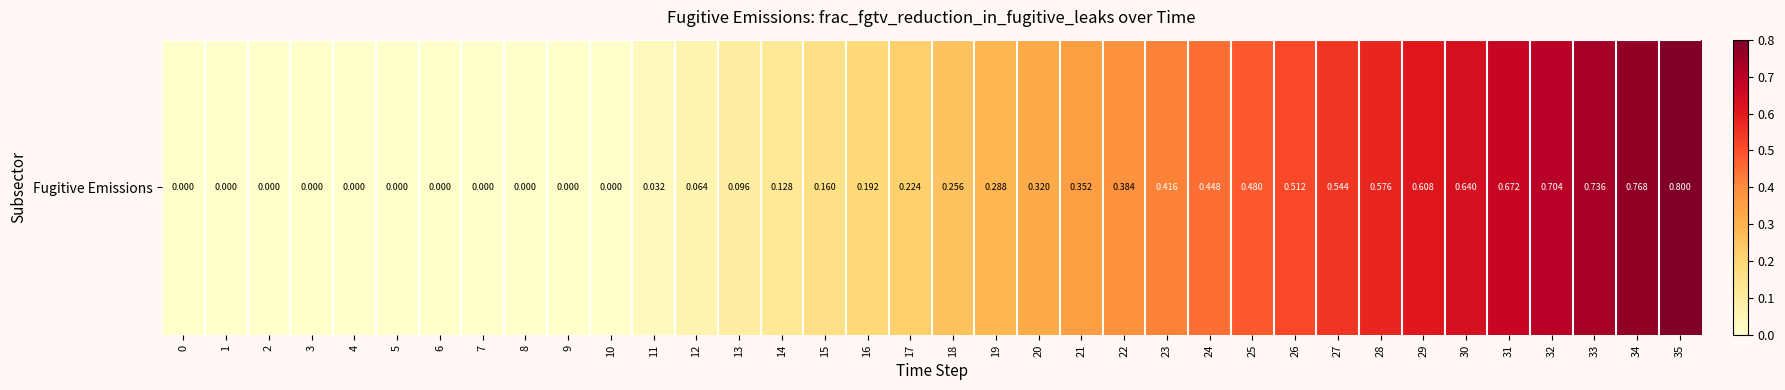

Reading left to right, transcribe all the data shown in this chart.

0.0	0.0	0.0	0.0	0.0	0.0	0.0	0.0	0.0	0.0	0.0	0.0	0.1	0.1	0.1	0.2	0.2	0.2	0.3	0.3	0.3	0.4	0.4	0.4	0.4	0.5	0.5	0.5	0.6	0.6	0.6	0.7	0.7	0.7	0.8	0.8